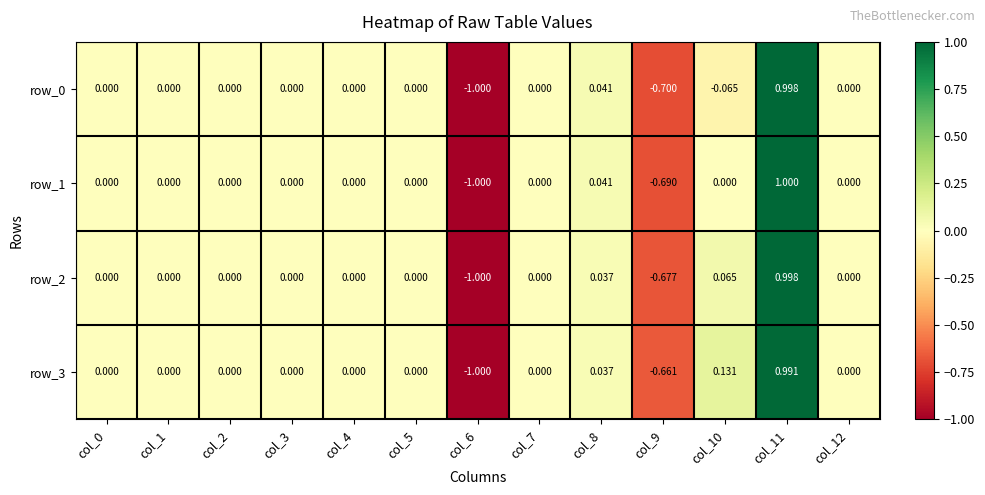

Is the value of row_1 at col_1 greater than the value of row_0 at col_11?

No